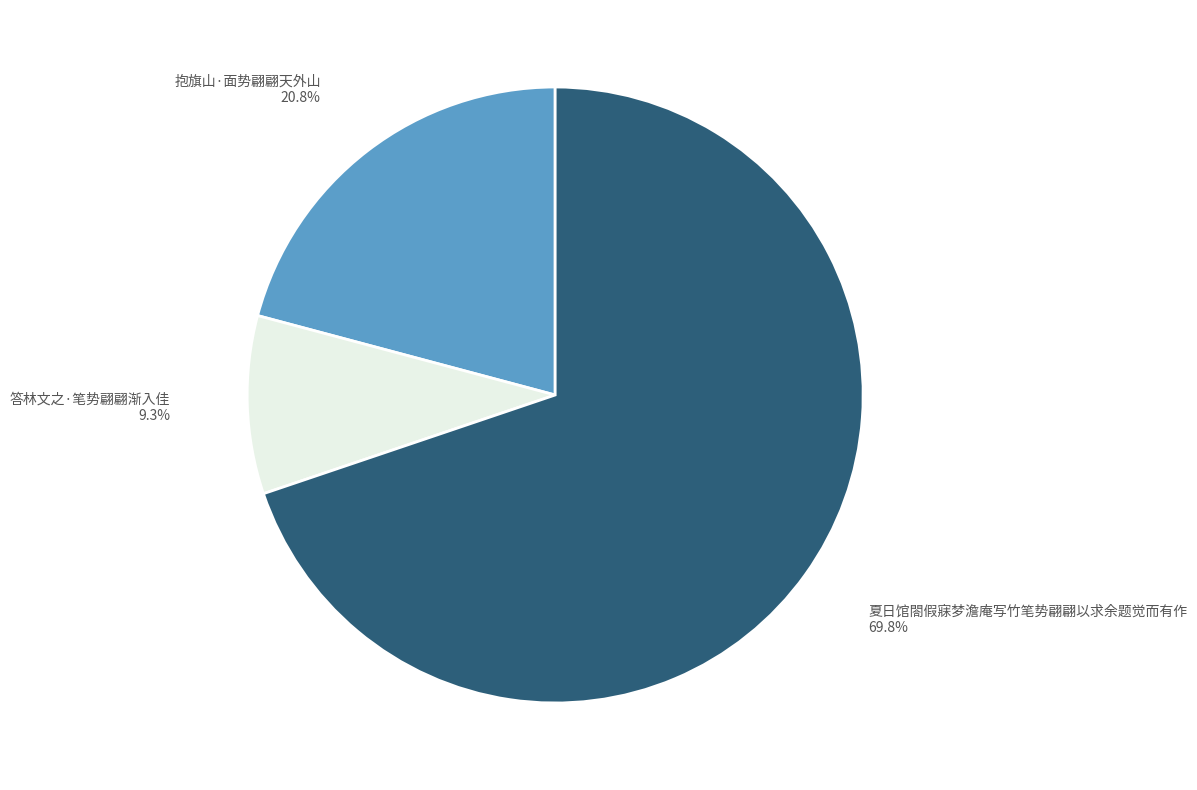

Combined, do 抱旗山·面势翩翩天外山 and 夏日馆閤假寐梦澹庵写竹笔势翩翩以求余题觉而有作 account for over 50%?

Yes